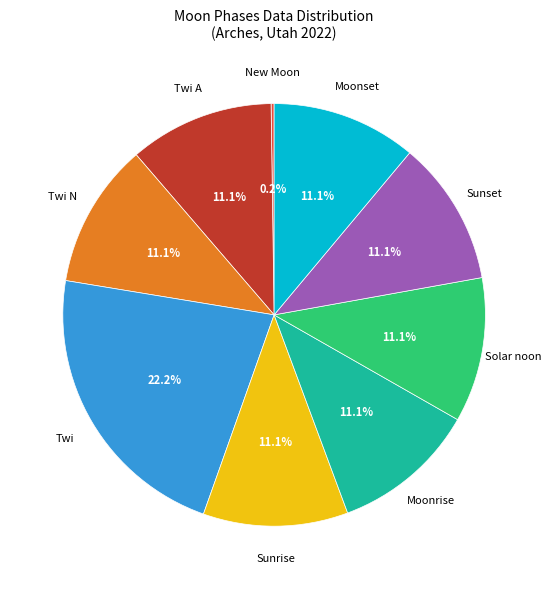

Is there a majority slice in this chart?

No